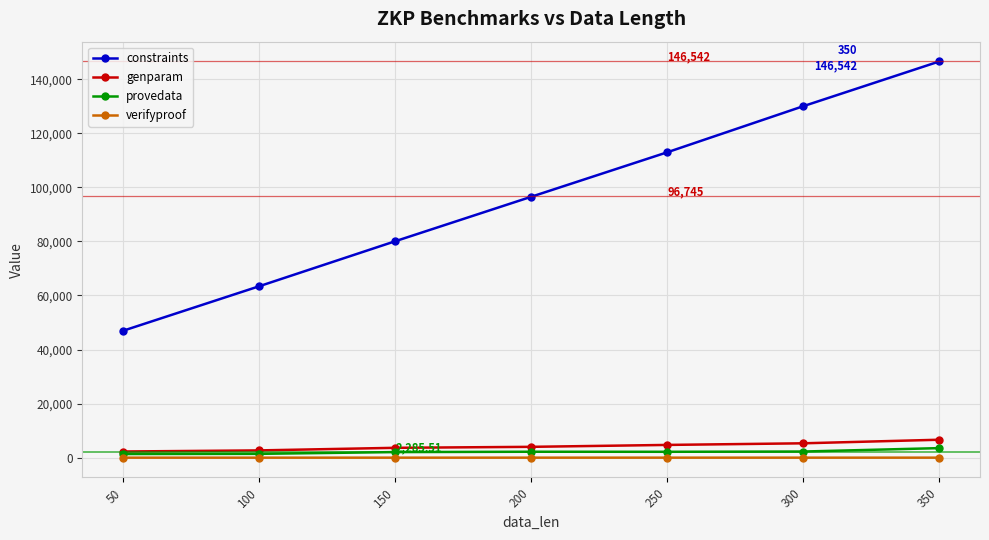

The constraints series shows 46948.0 at 50. True or false?

True